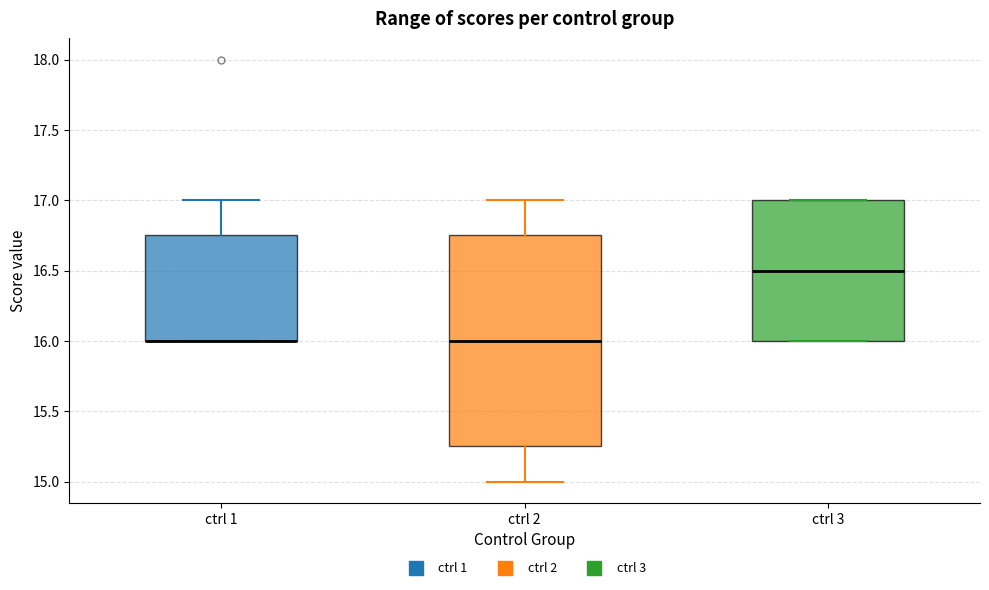

Reading left to right, transcribe this box plot: for each box, give where its median line is, the range the box spans, and where its two whiskers end, as read against the y-axis. The values are not printed on the chart, so give them approximately, as read against the axis.

ctrl 1: median 16.00 (drawn on the box's lower edge), box 16.00 to 16.75, whiskers 16.00 to 17.00
ctrl 2: median 16.00, box 15.25 to 16.75, whiskers 15.00 to 17.00
ctrl 3: median 16.50, box 16.00 to 17.00, whiskers 16.00 to 17.00